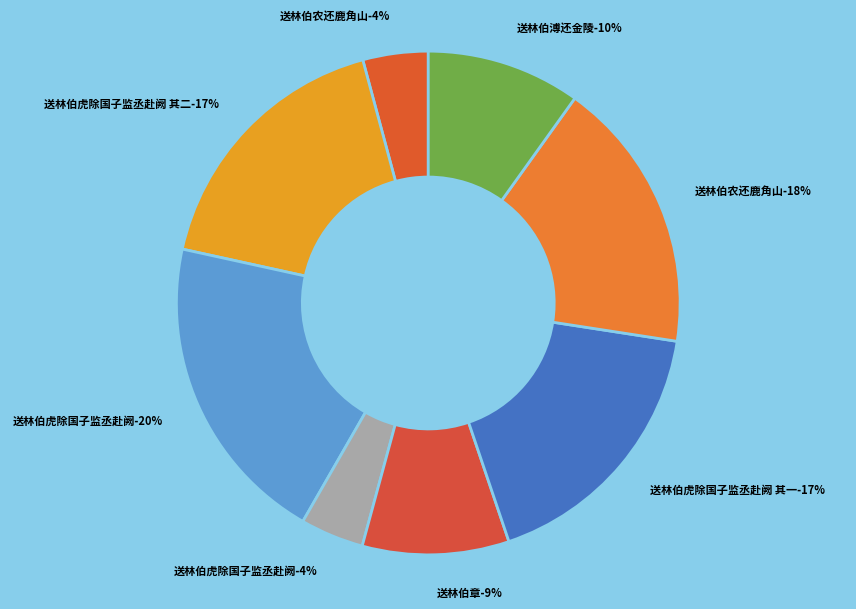

What is the ratio of the value at 送林伯虎除国子监丞赴阙 其二 to the value at 送林伯农还鹿角山?

1.0